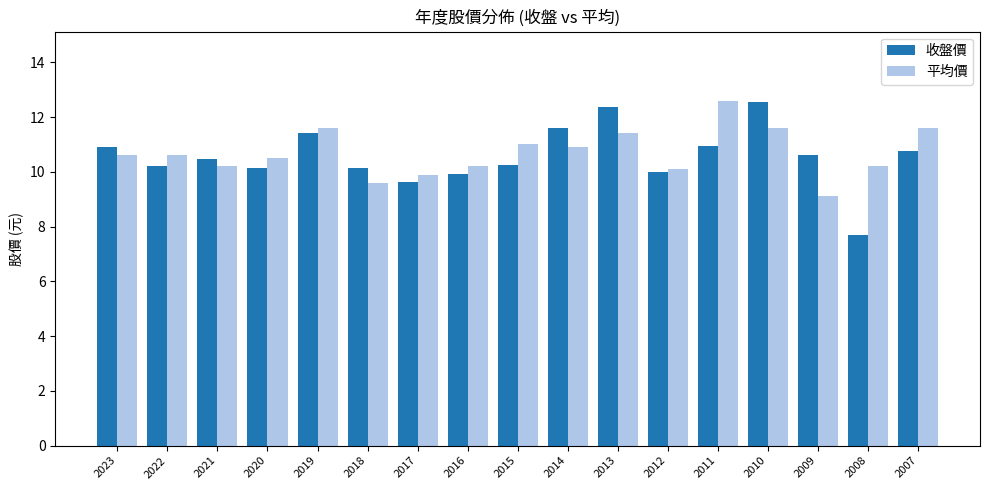

Rank the series at 2009 from highest to lowest value.

收盤價, 平均價